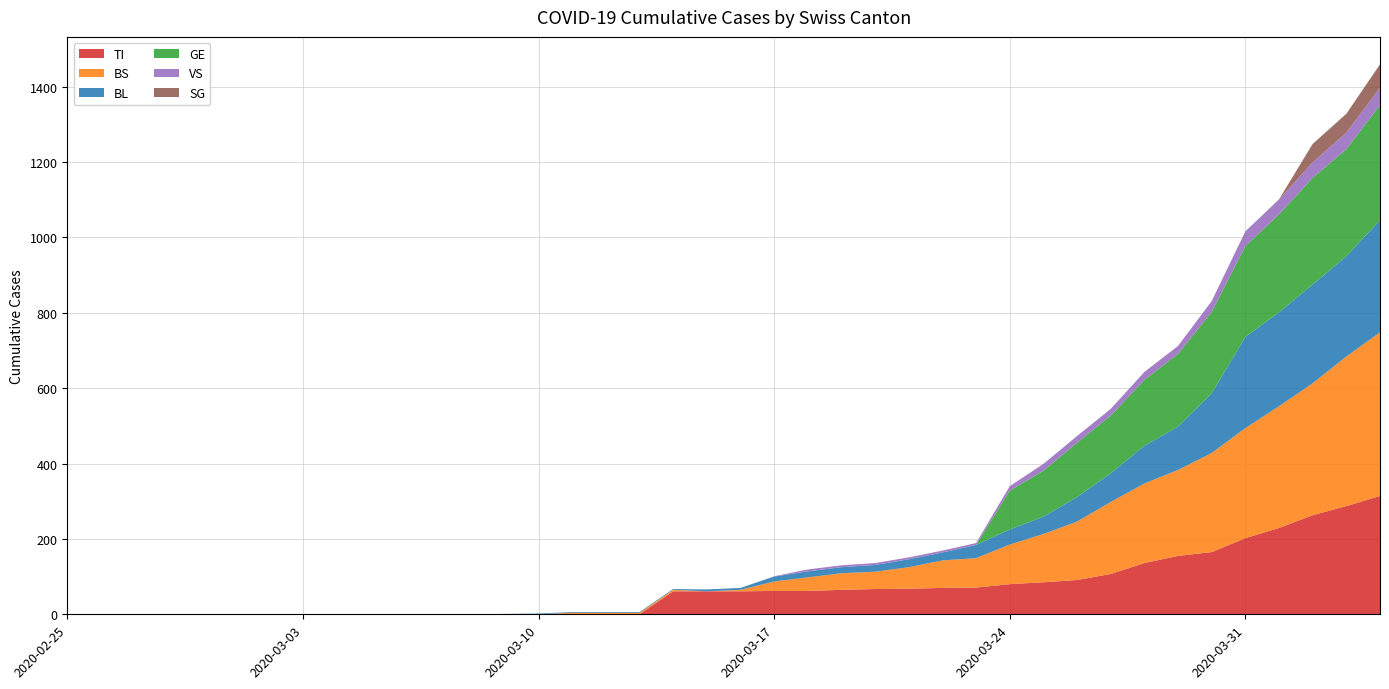

Reading left to right, list all the values displayed in this chart.

TI: 0=0	1=0	2=0	3=0	4=0	5=0	6=0	7=0	8=0	9=0	10=0	11=0	12=0	13=0	14=0	15=0	16=0	17=0	18=61	19=61	20=61	21=62	22=62	23=65	24=67	25=68	26=70	27=71	28=80	29=85	30=91	31=107	32=136	33=155	34=165	35=202	36=229	37=263	38=287	39=314
BS: 0=0	1=0	2=0	3=0	4=0	5=0	6=0	7=0	8=0	9=0	10=0	11=0	12=0	13=0	14=0	15=4	16=4	17=4	18=4	19=0	20=4	21=25	22=36	23=44	24=46	25=57	26=73	27=78	28=105	29=128	30=155	31=191	32=211	33=228	34=263	35=292	36=323	37=350	38=397	39=434
BL: 0=0	1=0	2=0	3=0	4=0	5=0	6=0	7=0	8=0	9=0	10=0	11=0	12=0	13=1	14=2	15=2	16=2	17=2	18=2	19=5	20=5	21=13	22=16	23=16	24=18	25=21	26=21	27=35	28=40	29=46	30=65	31=76	32=100	33=115	34=158	35=242	36=249	37=262	38=266	39=298
GE: 0=0	1=0	2=0	3=0	4=0	5=0	6=0	7=0	8=0	9=0	10=0	11=0	12=0	13=0	14=0	15=0	16=0	17=0	18=0	19=0	20=0	21=0	22=0	23=0	24=0	25=0	26=0	27=0	28=103	29=122	30=144	31=153	32=175	33=193	34=216	35=241	36=260	37=283	38=284	39=305
VS: 0=0	1=0	2=0	3=0	4=0	5=0	6=0	7=0	8=0	9=0	10=0	11=0	12=0	13=0	14=0	15=0	16=0	17=0	18=0	19=0	20=0	21=1	22=5	23=5	24=5	25=5	26=5	27=5	28=12	29=18	30=18	31=18	32=21	33=21	34=29	35=39	36=40	37=41	38=44	39=46
SG: 0=0	1=0	2=0	3=0	4=0	5=0	6=0	7=0	8=0	9=0	10=0	11=0	12=0	13=0	14=0	15=0	16=0	17=0	18=0	19=0	20=0	21=0	22=0	23=0	24=0	25=0	26=0	27=0	28=0	29=0	30=0	31=0	32=0	33=0	34=0	35=0	36=0	37=49	38=50	39=62